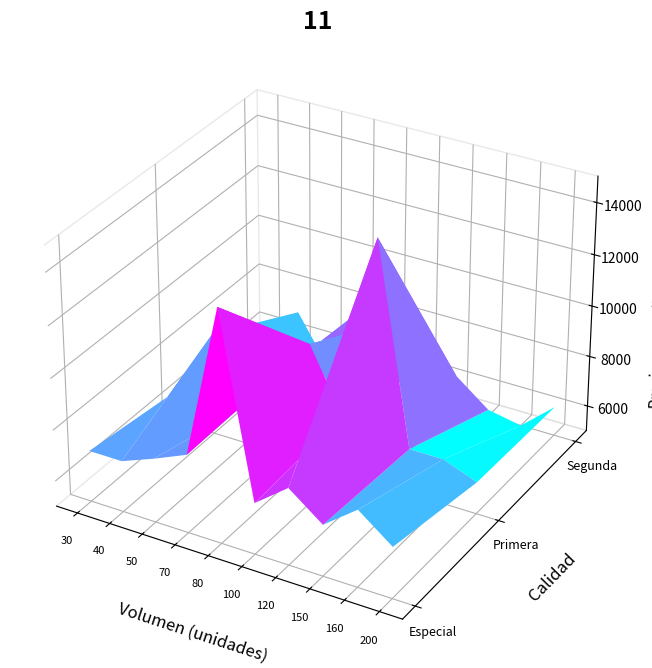

What is the sum of all Especial values?

72500